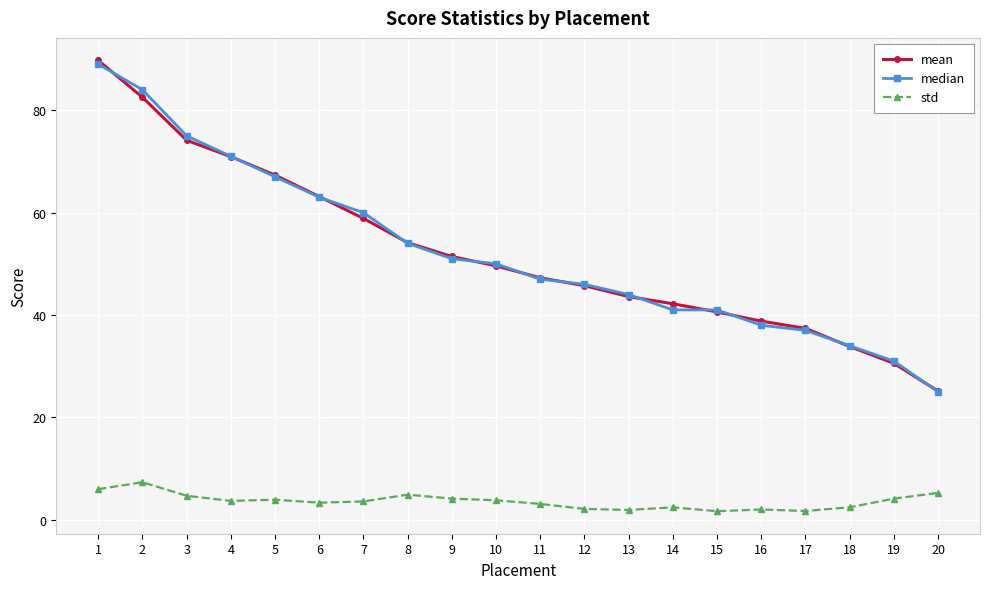

What is the value of the mean point at the 8th from the left?

54.1